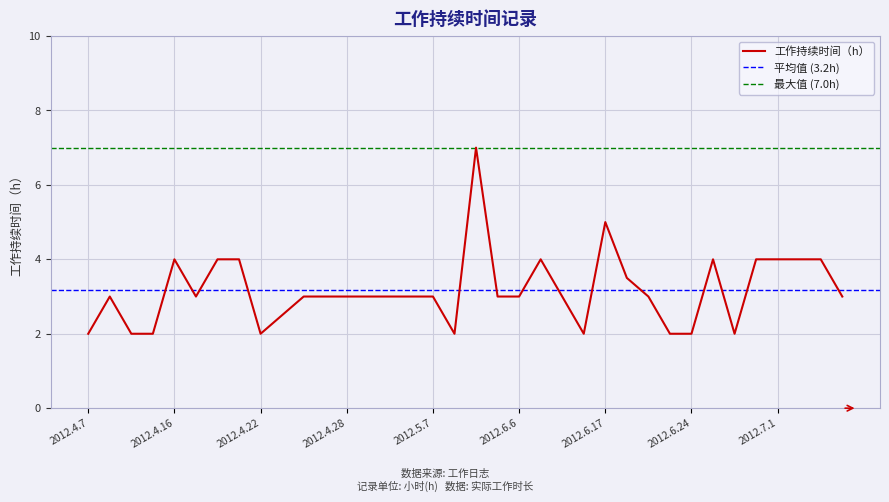

Is it true that the value at 2012.5.4 is 3.0?

True